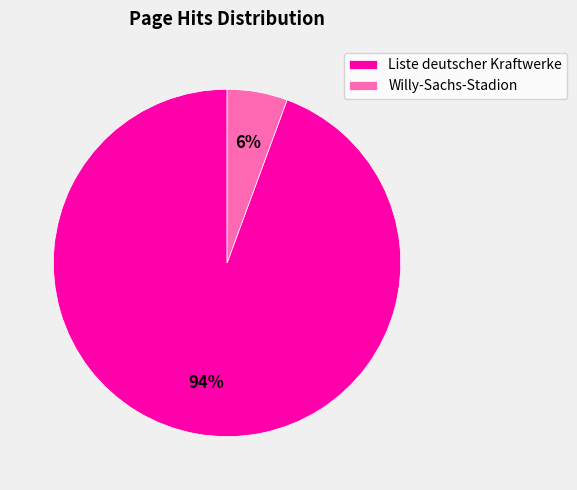

True or false: Liste deutscher Kraftwerke accounts for 94% of the total.

True